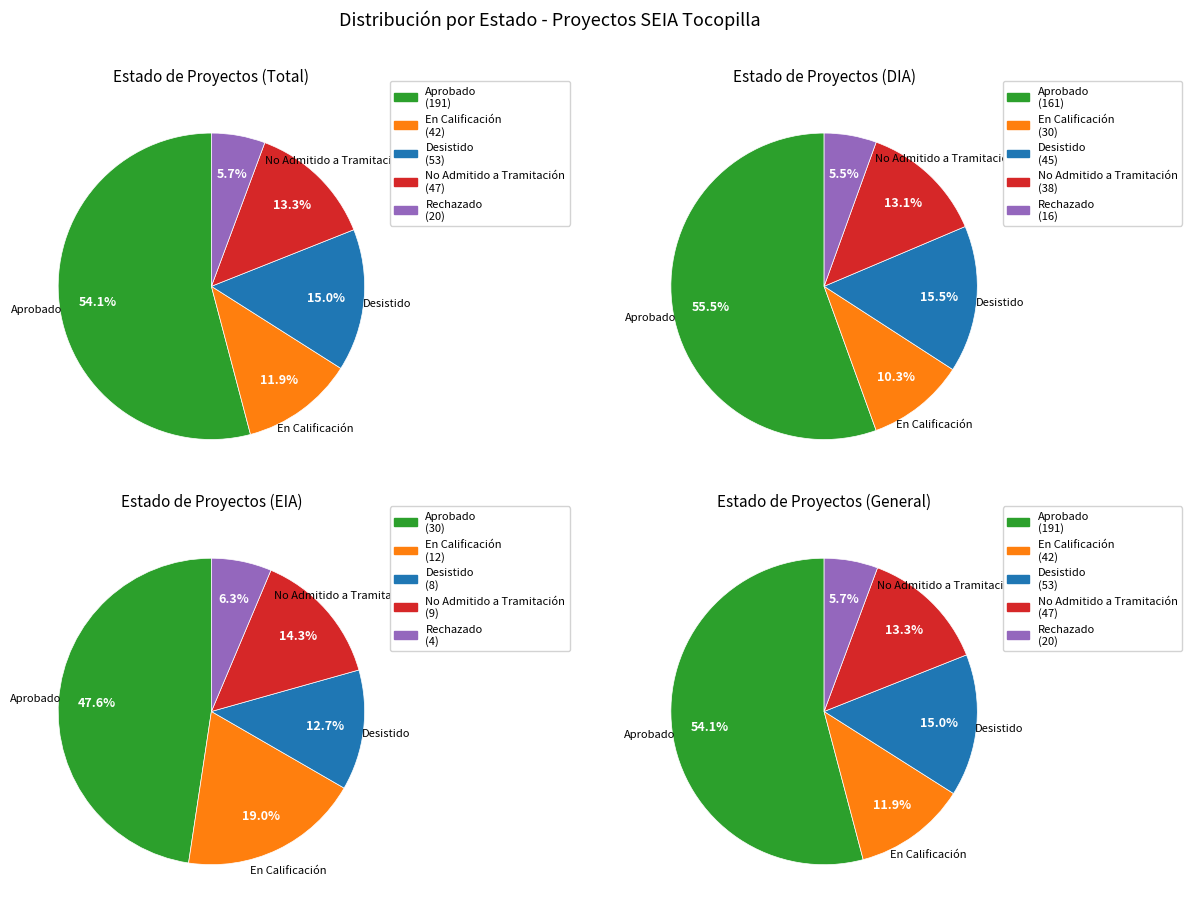

Combined, what portion of the pie is En Calificación and Aprobado?

66.0%